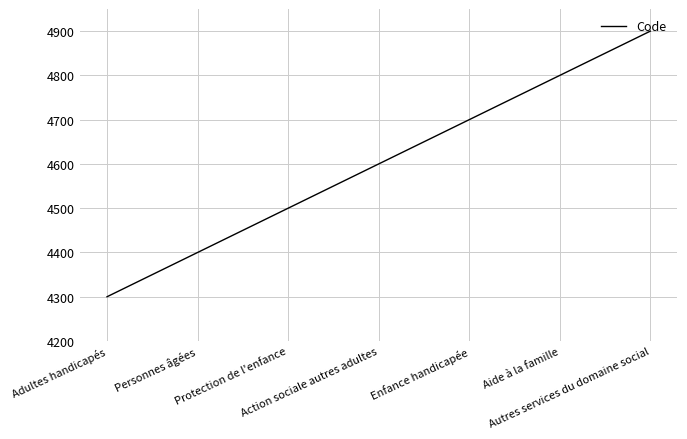

What is the sum of all values?

32200